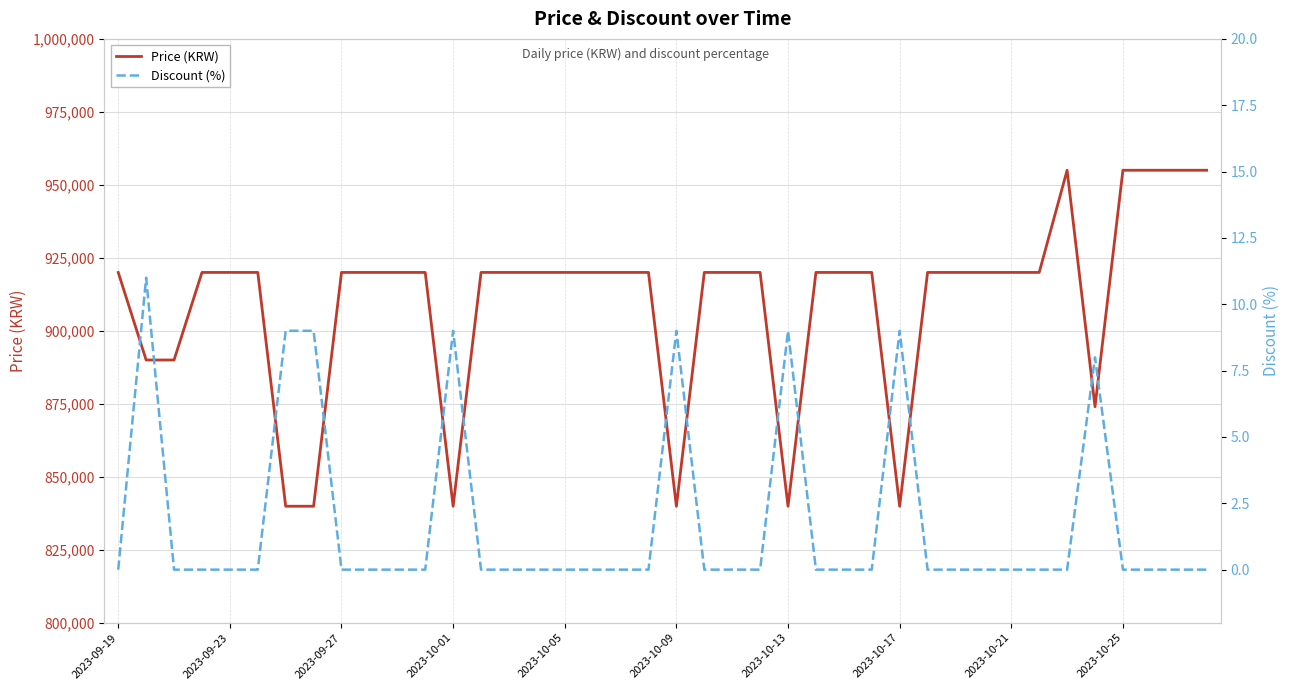

What is the lowest value of the Price (KRW) series?

839900